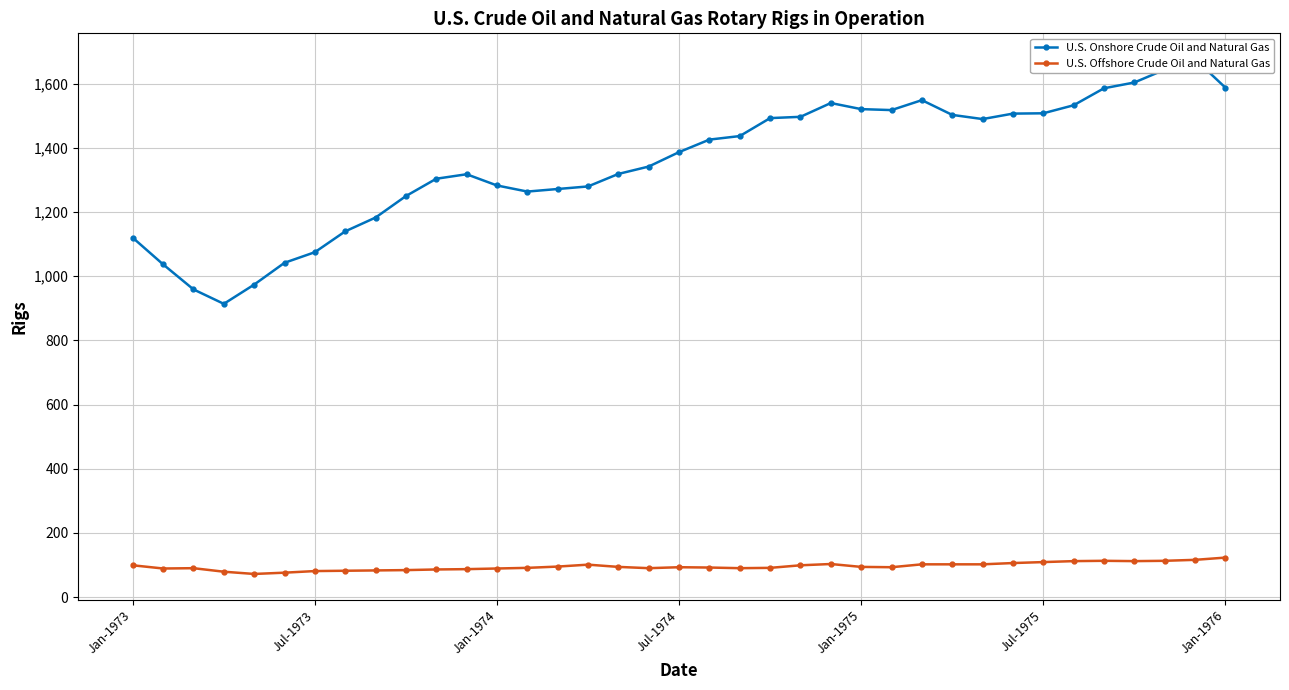

True or false: U.S. Offshore Crude Oil and Natural Gas has more than 1 interior local peaks.

True